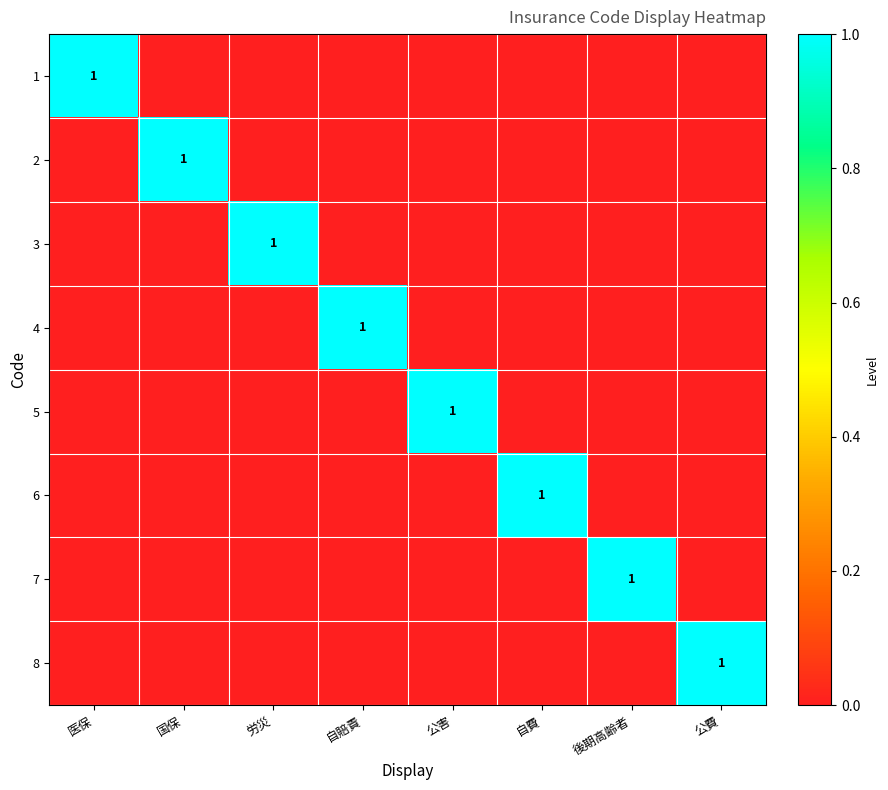

What is the total value across all series at 国保?

1